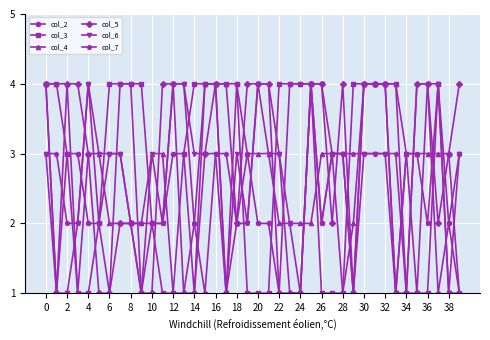

What is the value of the col_7 point at the 18th from the left?

3